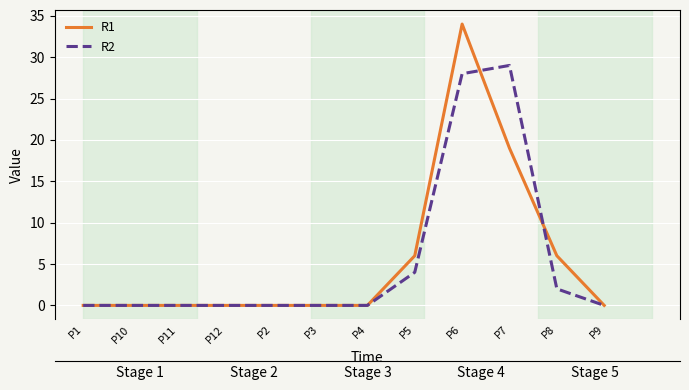

Rank the series at P7 from highest to lowest value.

R2, R1